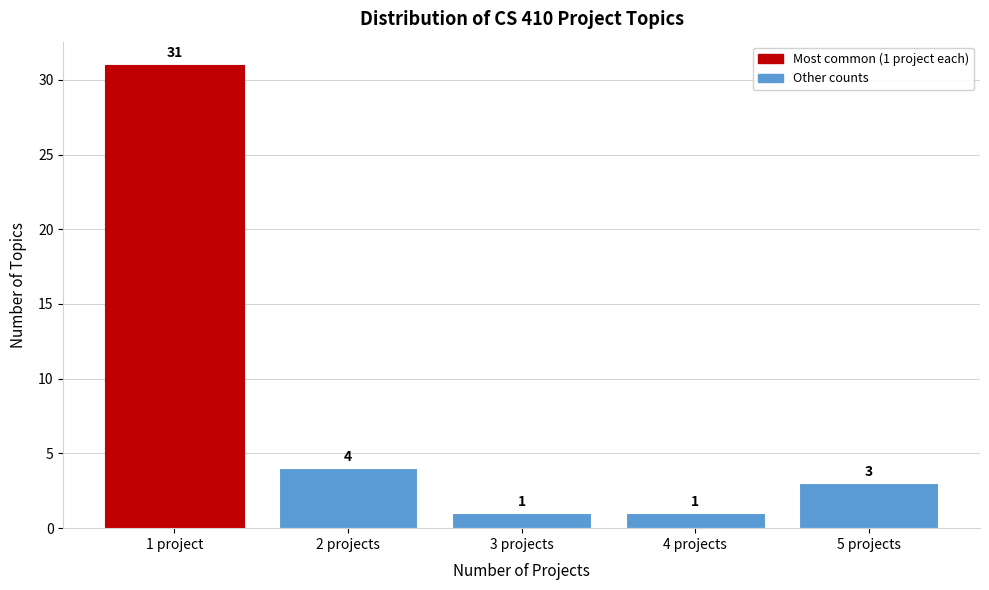

Reading left to right, transcribe all the data shown in this chart.

1 project=31	2 projects=4	3 projects=1	4 projects=1	5 projects=3